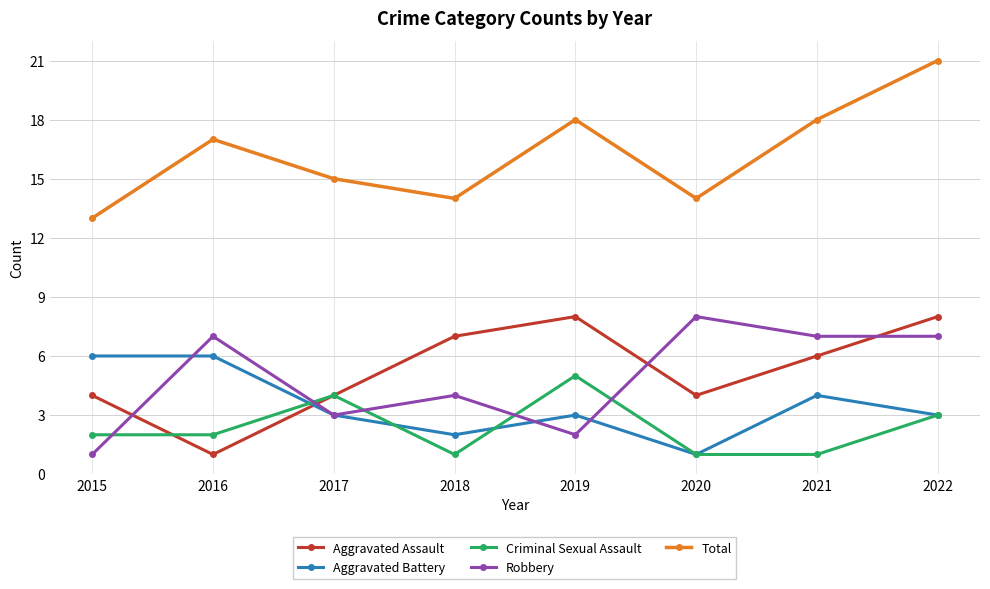

Count the Aggravated Battery values in the range 3 to 6.

6